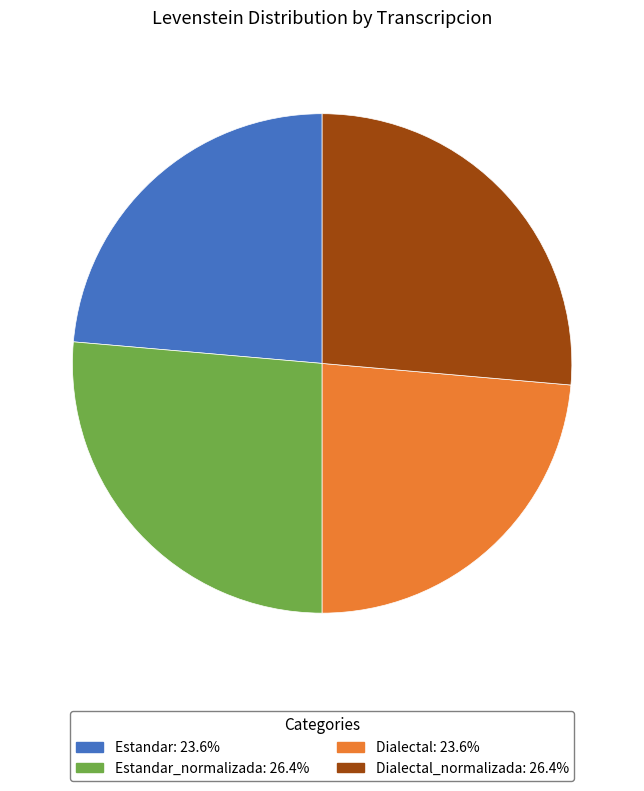

Does any single category account for the majority?

No